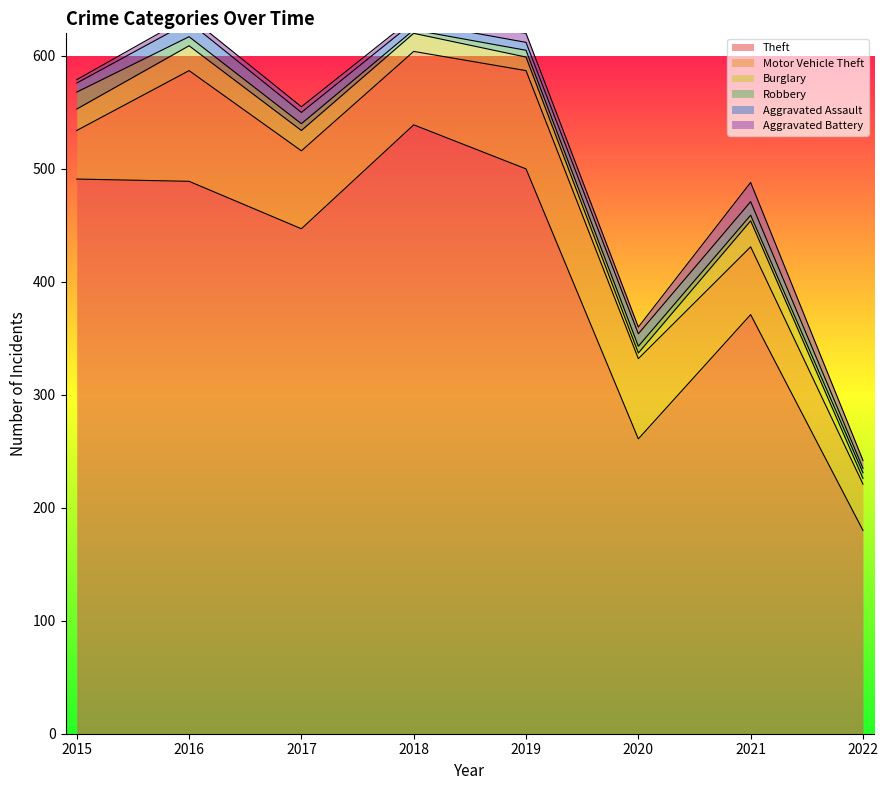

At which label does Theft reach its minimum?

2022